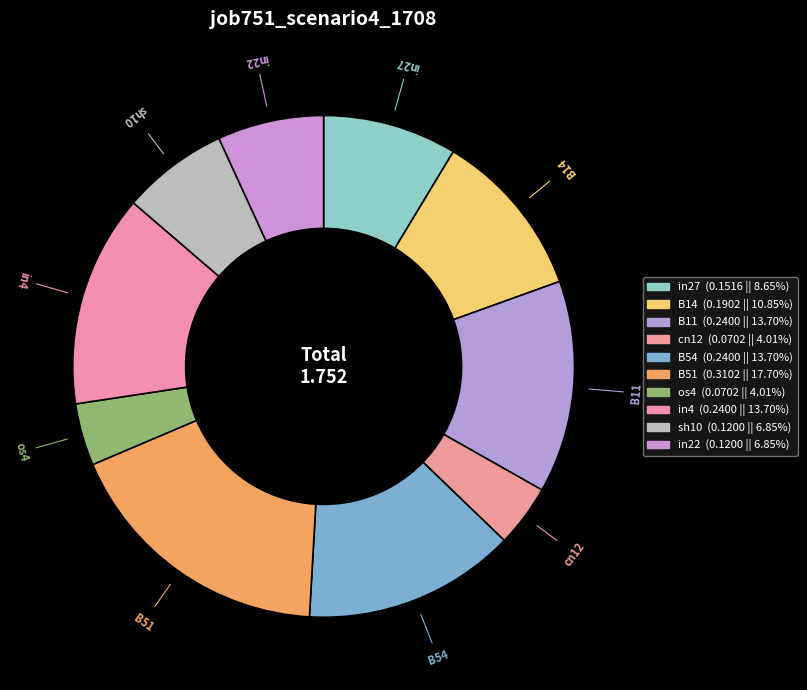

The in22 slice represents 21% of the pie. True or false?

False